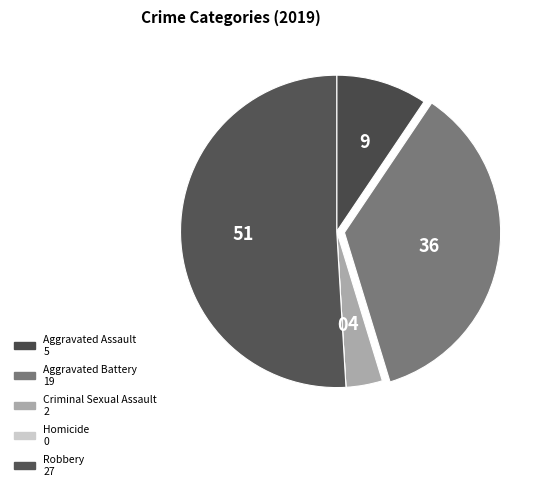

How many slices are in this pie chart?

5